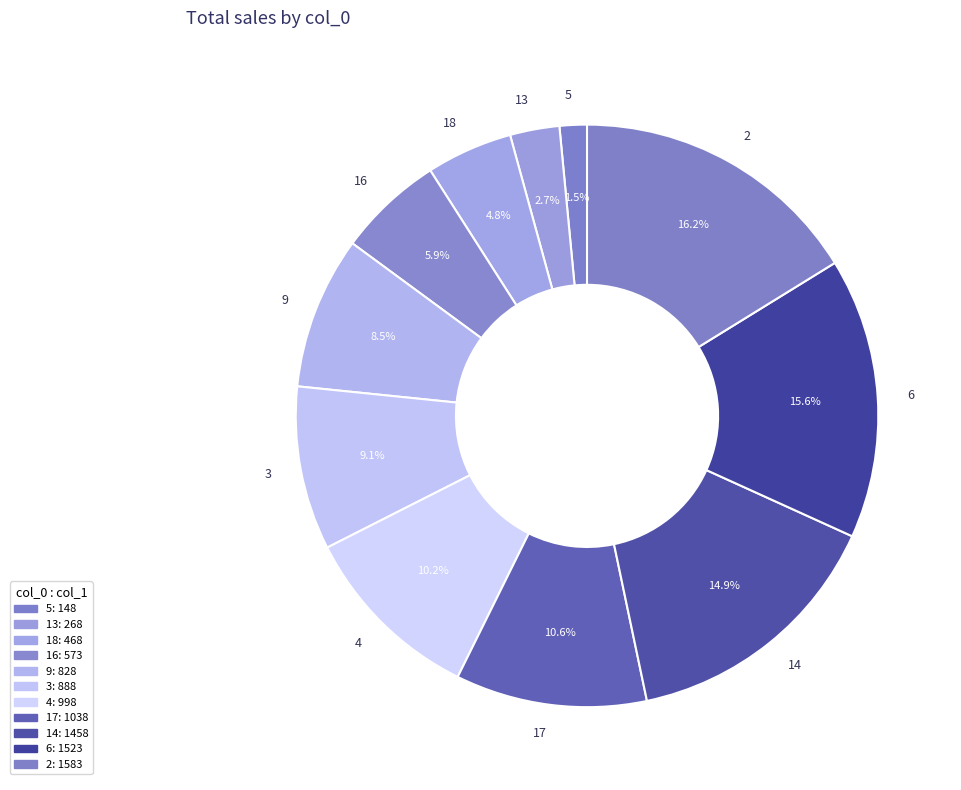

How many segments does this pie chart have?

11